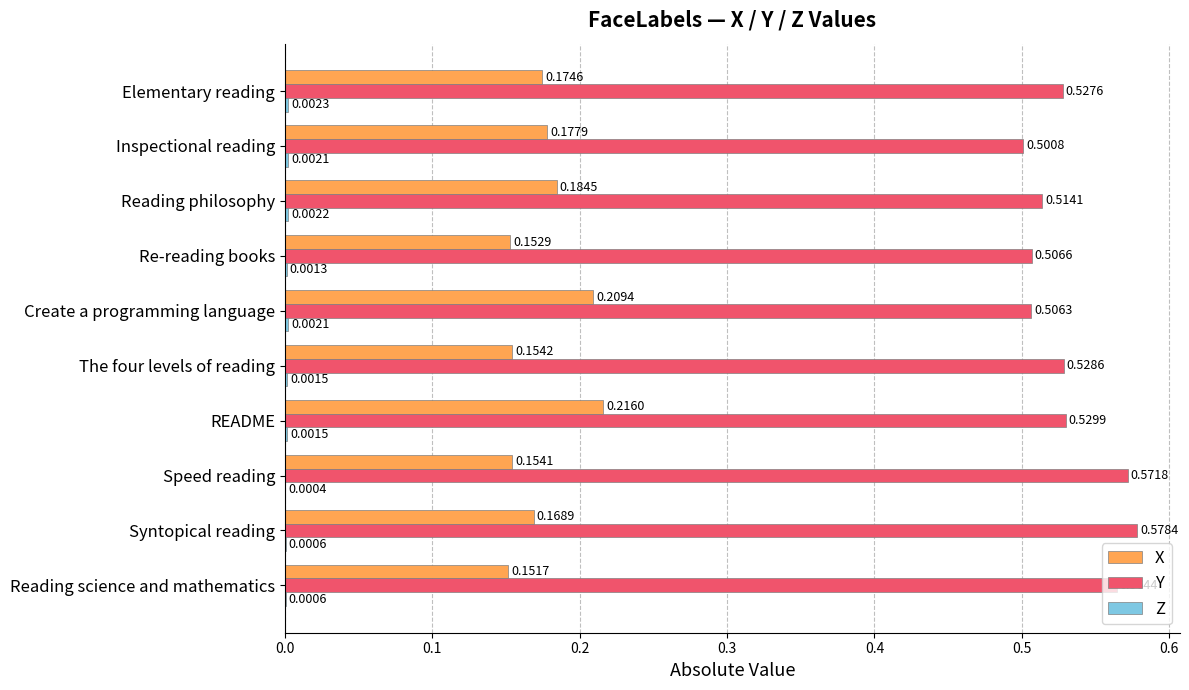

What is the sum of the Y values at Reading science and mathematics and Reading philosophy?

1.1